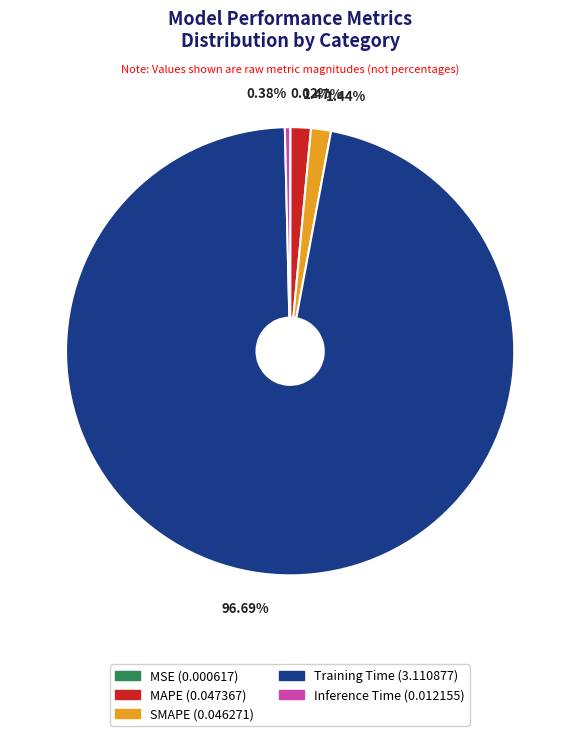

To the nearest percent, what is the average slice percentage?

20%